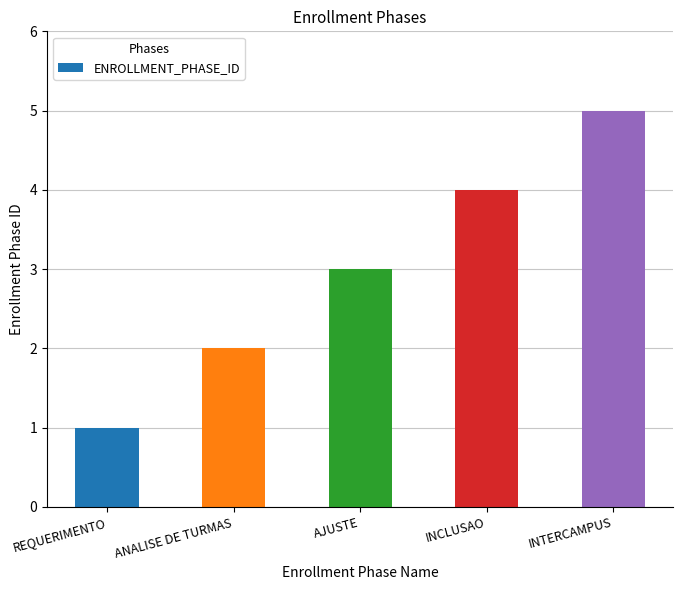

Is it true that the value at ANALISE DE TURMAS is 2?

True